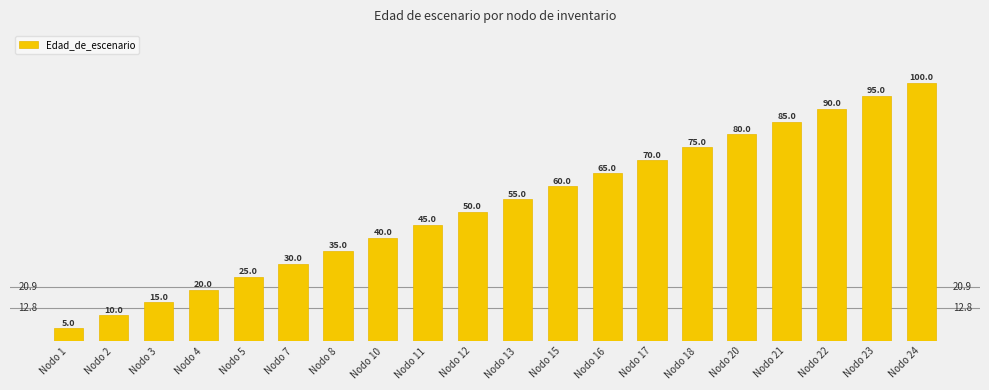

True or false: the data shows 11 at Nodo 8.

False